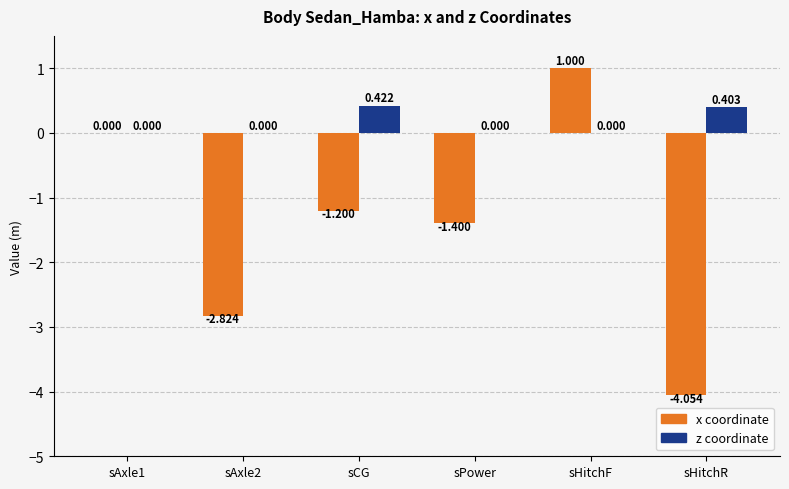

Between sPower and sHitchR, which series saw the biggest shift?

x coordinate